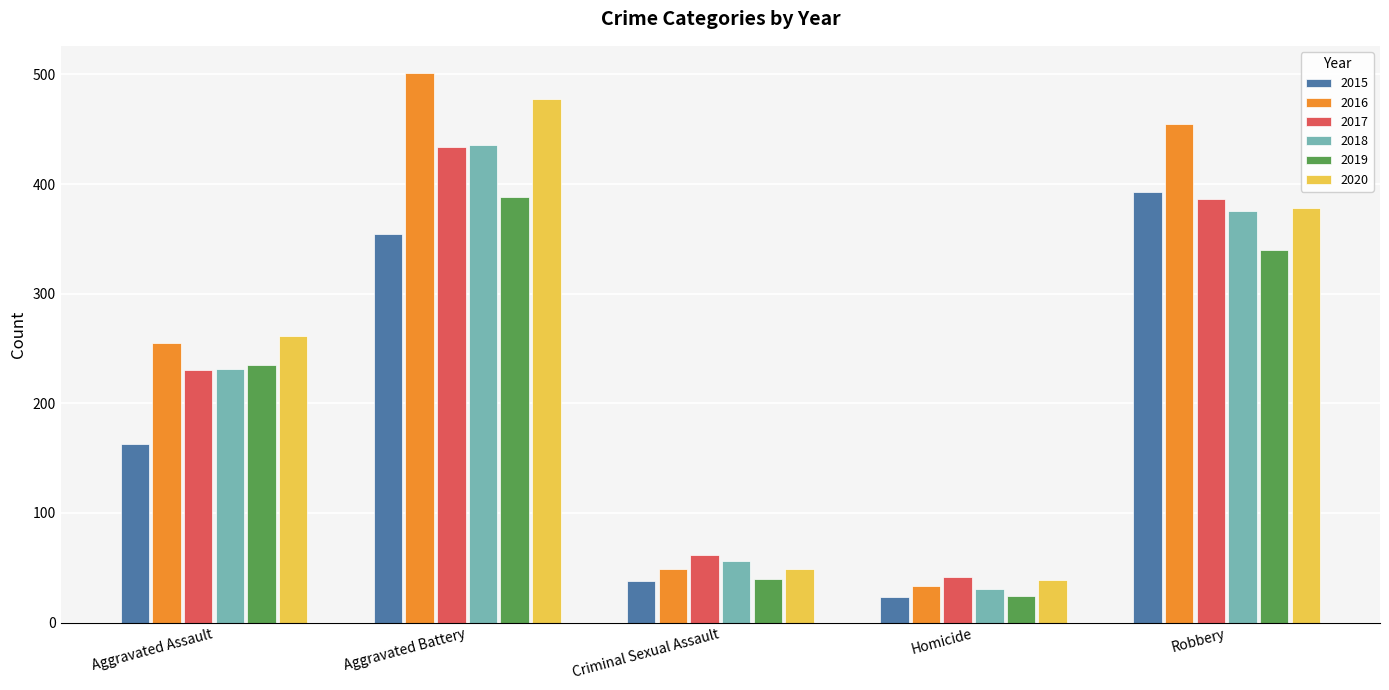

Reading right to left, transcribe all the data shown in this chart.

2015: 393	23	38	354	163
2016: 455	33	49	501	255
2017: 386	42	62	434	230
2018: 375	31	56	436	231
2019: 340	24	40	388	235
2020: 378	39	49	478	261